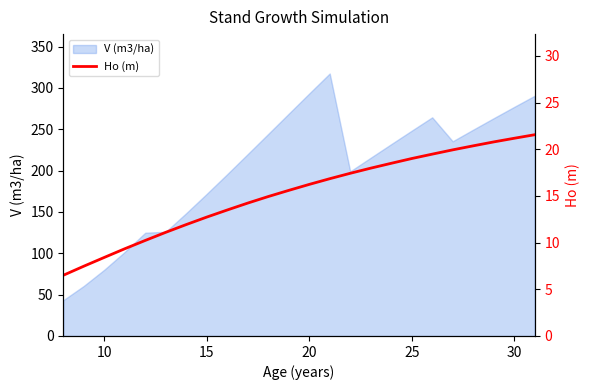

Where is V (m3/ha) nearest to the value 180?

15